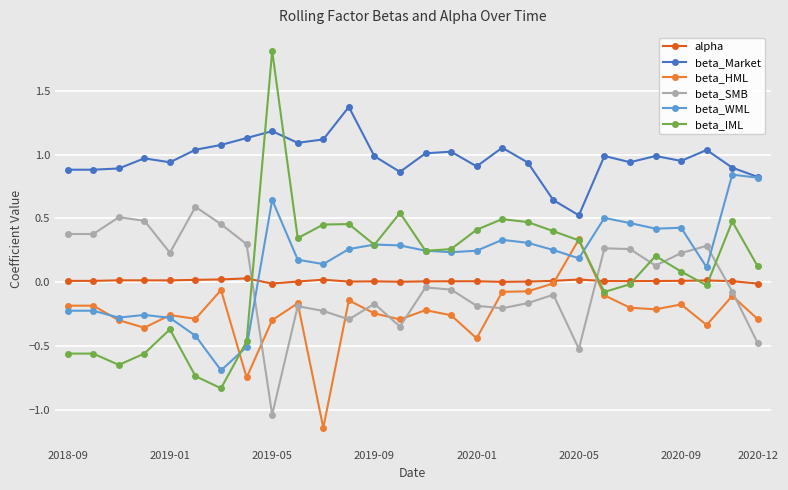

True or false: beta_IML and beta_SMB cross at least once.

True